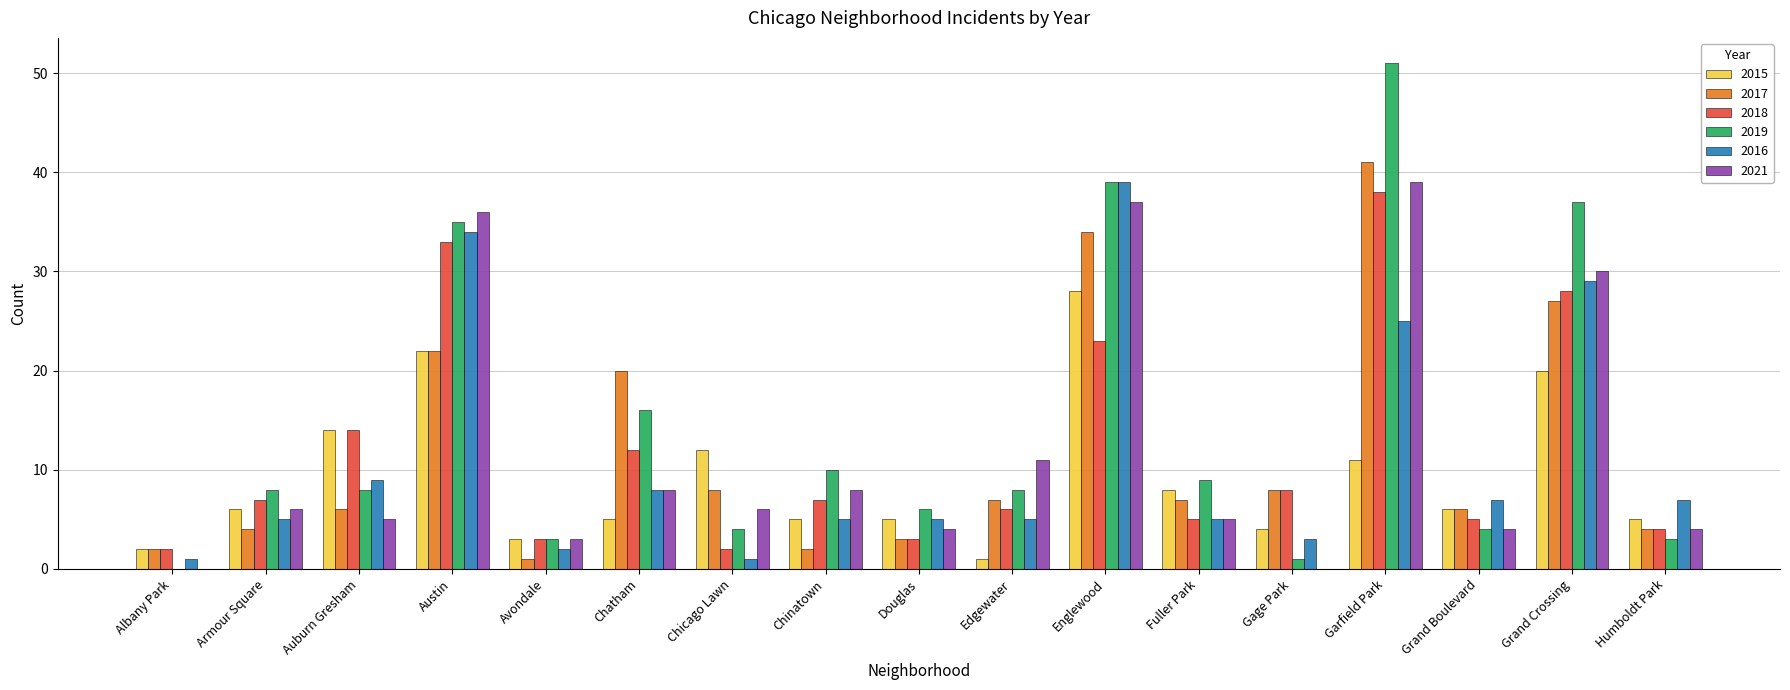

What is the difference between the 2018 values at Chatham and Chinatown?

5